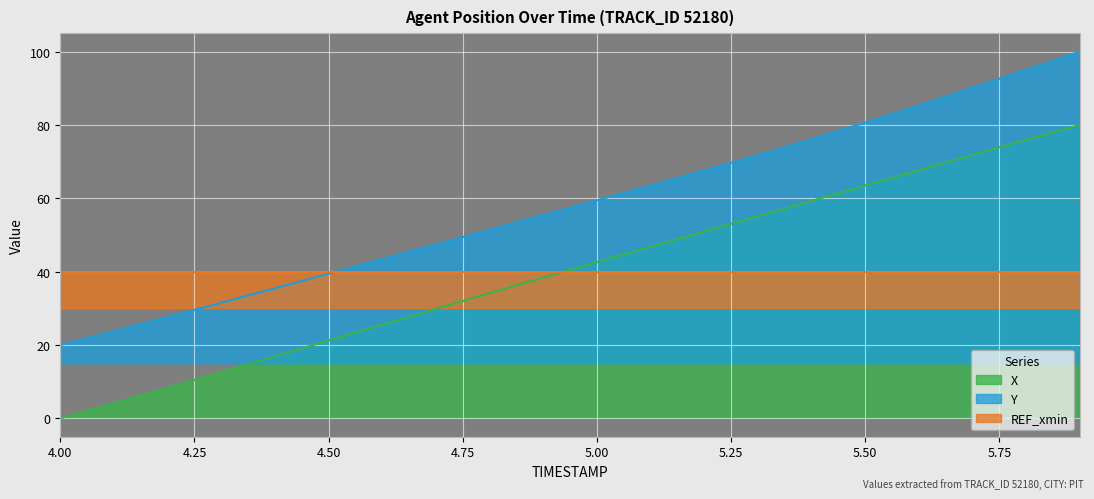

True or false: X and Y cross at least once.

False